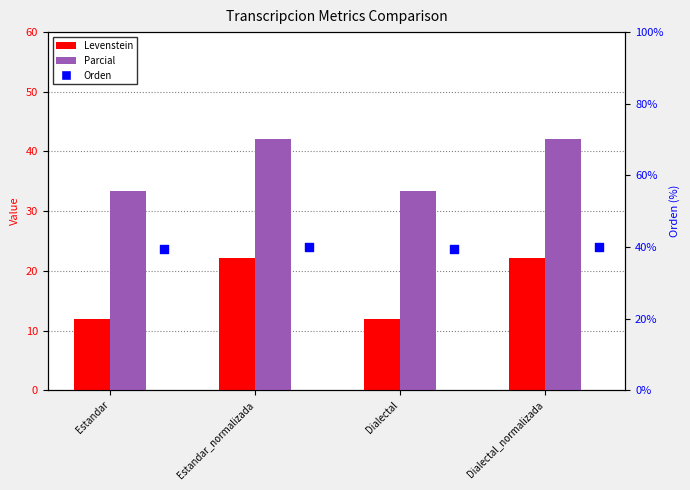

Which series has the largest total across all categories?

Orden